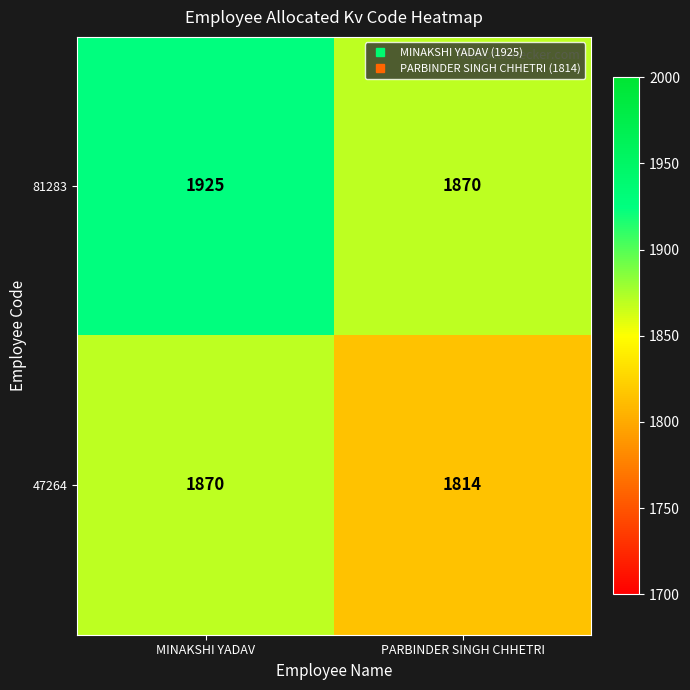

Which series has the largest total across all categories?

81283